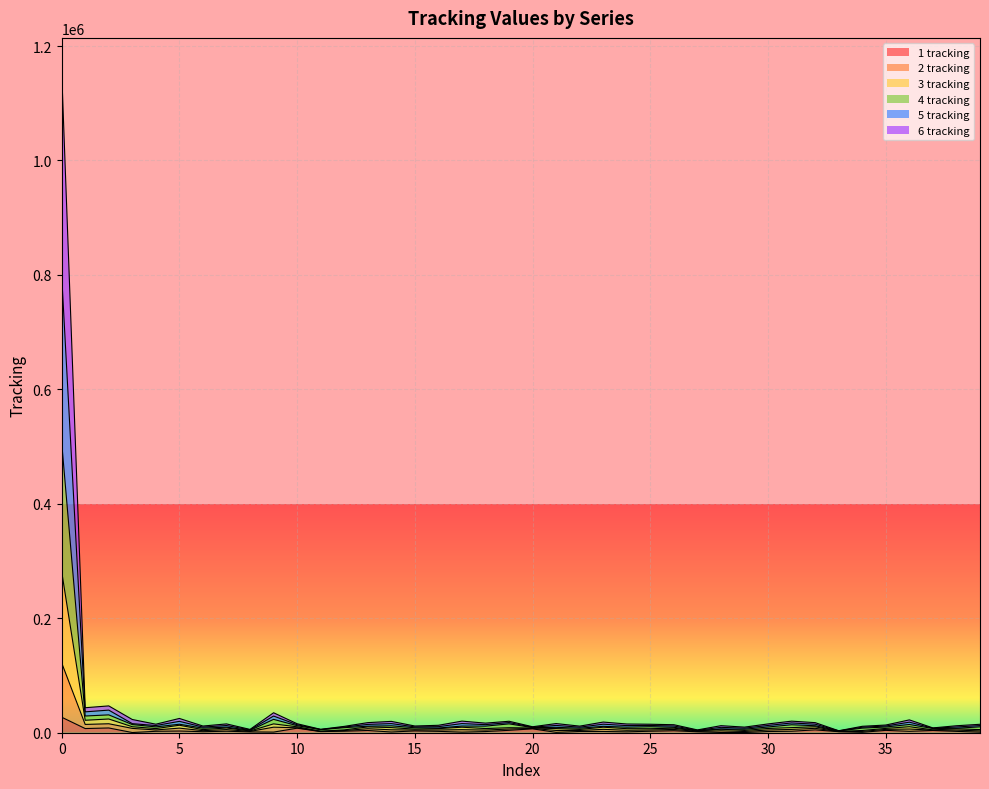

Between 35 and 12, which is larger?

35